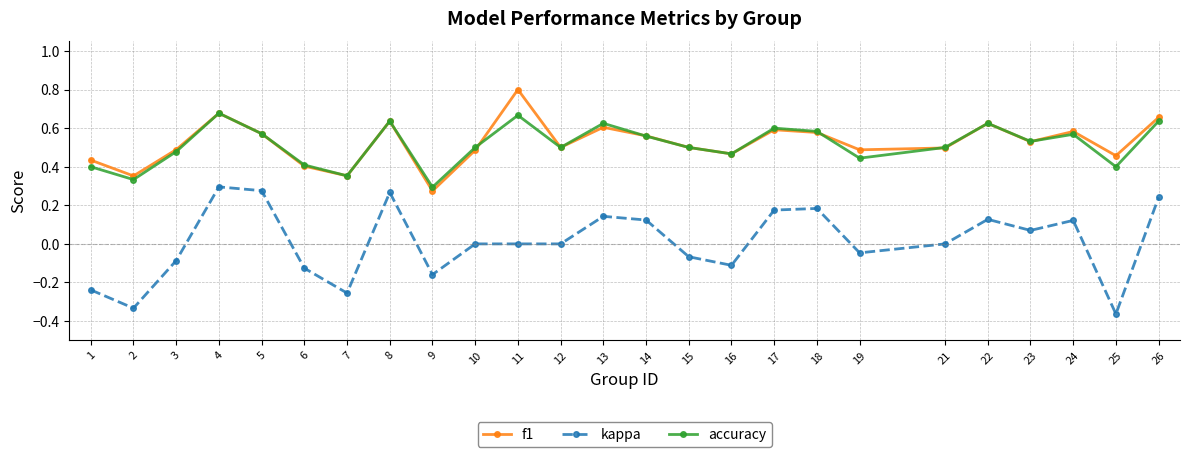

Between 16 and 23, which series saw the biggest shift?

kappa